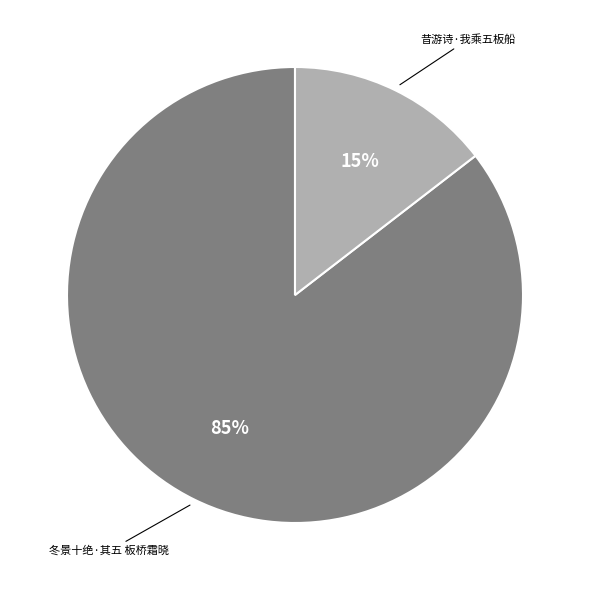

To the nearest percent, what is the average slice percentage?

50%